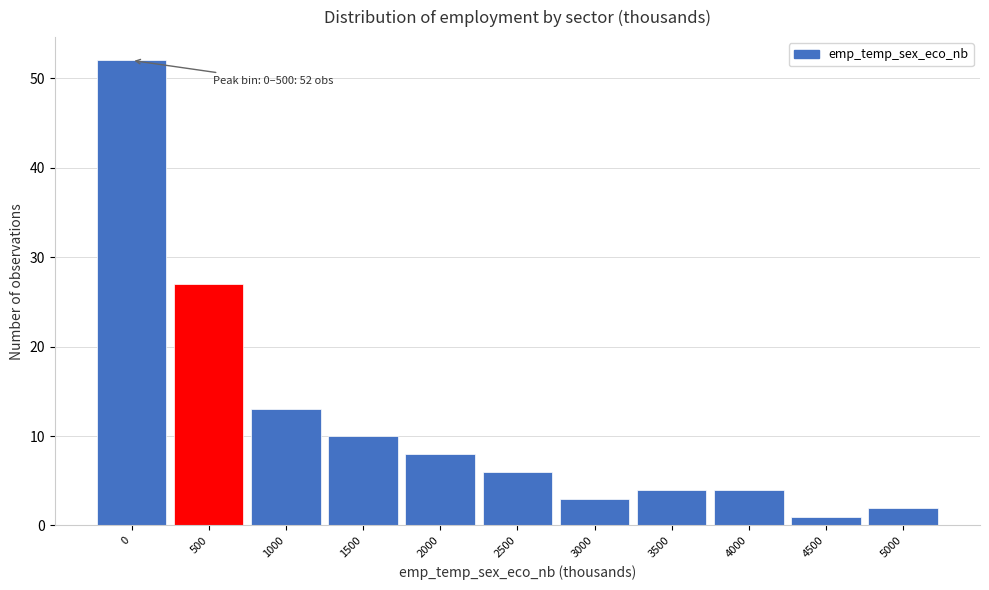

Reading left to right, list all the values displayed in this chart.

52	27	13	10	8	6	3	4	4	1	2